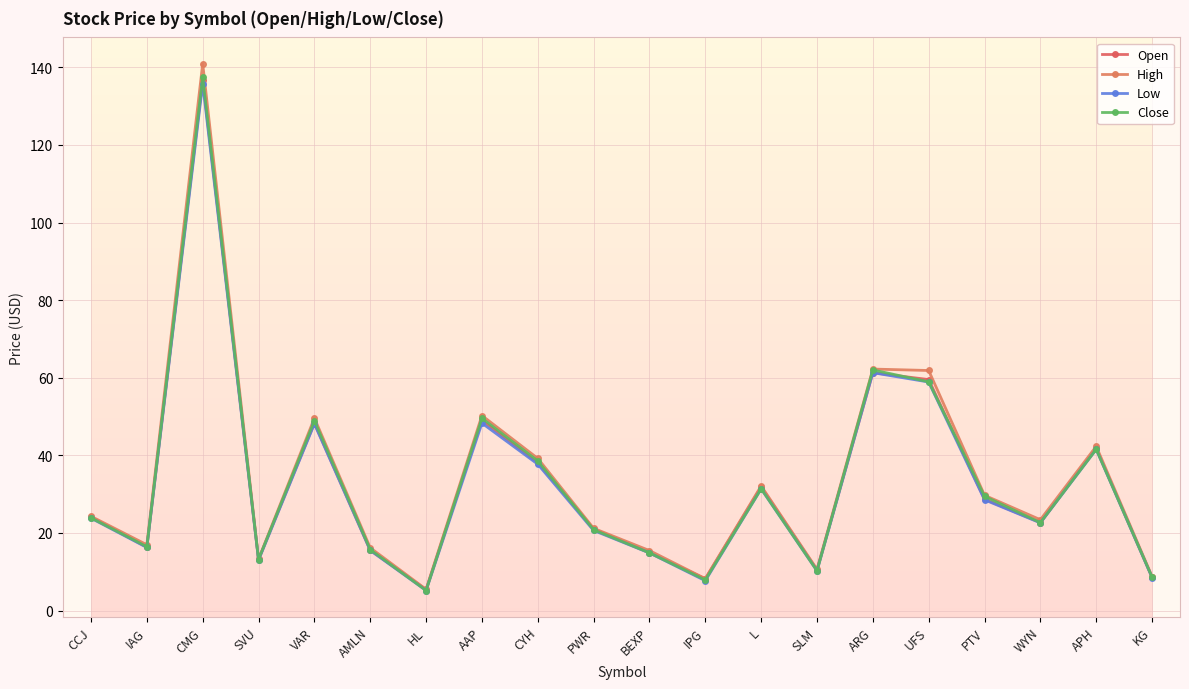

The value of Close at KG is 8.6. True or false?

True